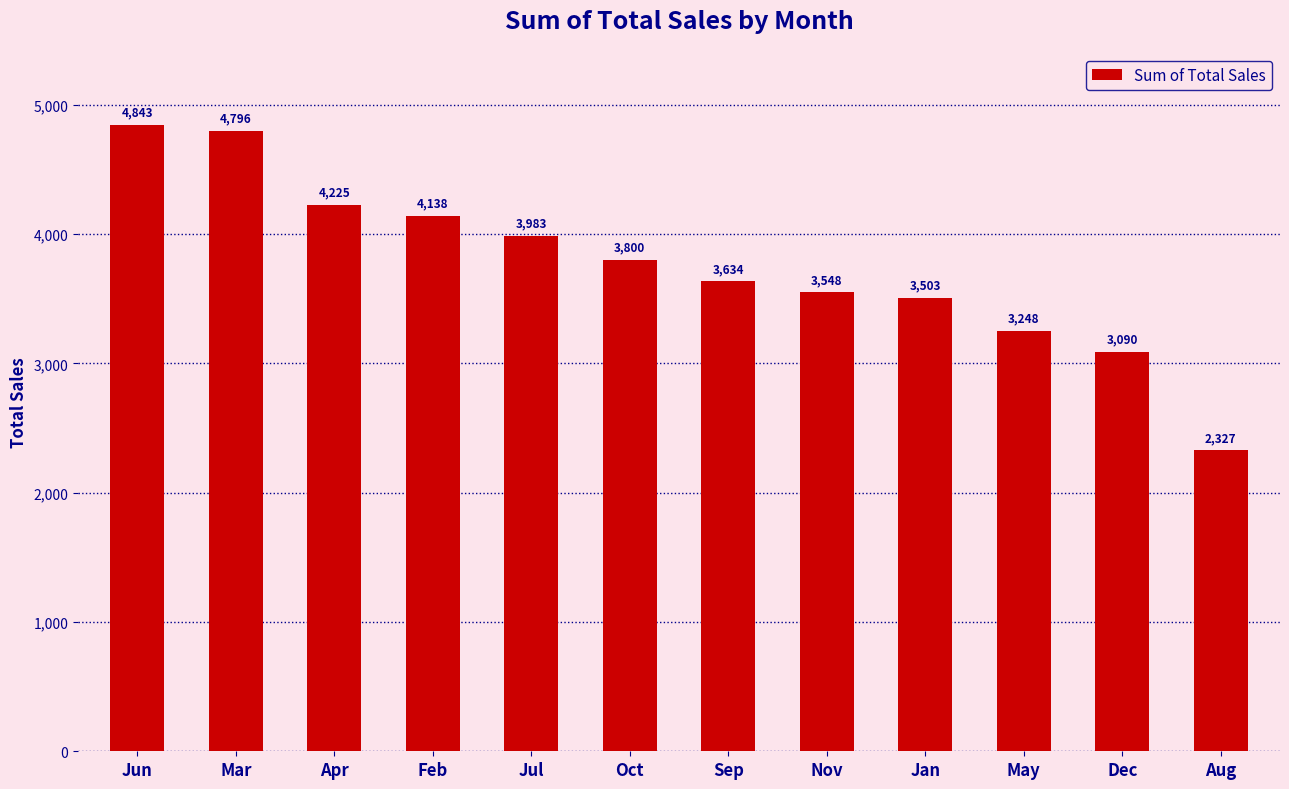

Which has a higher value, Oct or Dec?

Oct